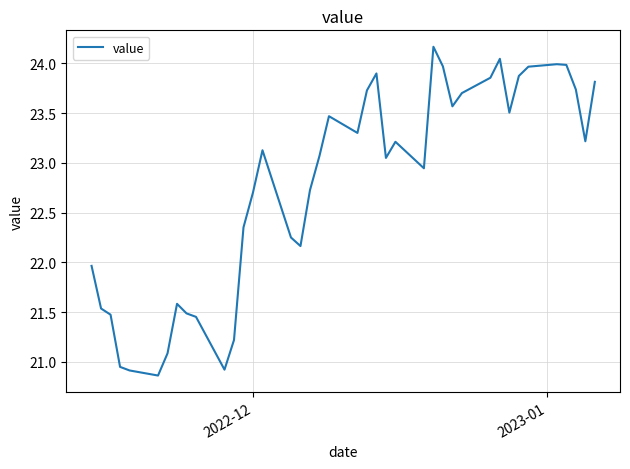

What is the difference between the maximum and minimum values?

3.3